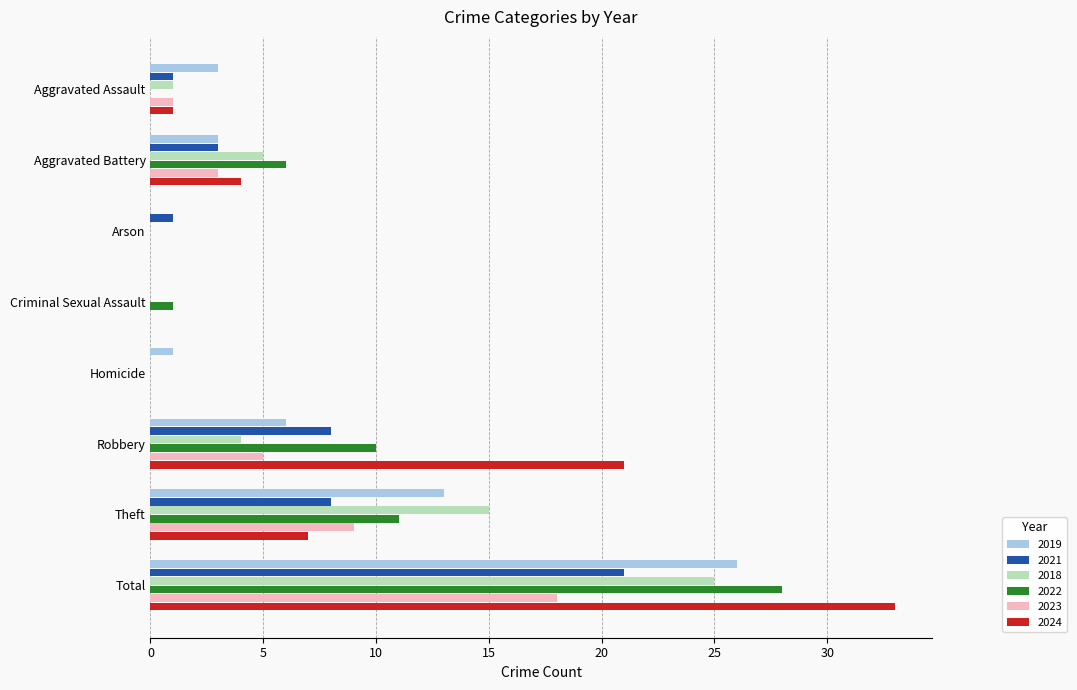

What is the sum of the 2018 values at Total and Aggravated Assault?

26